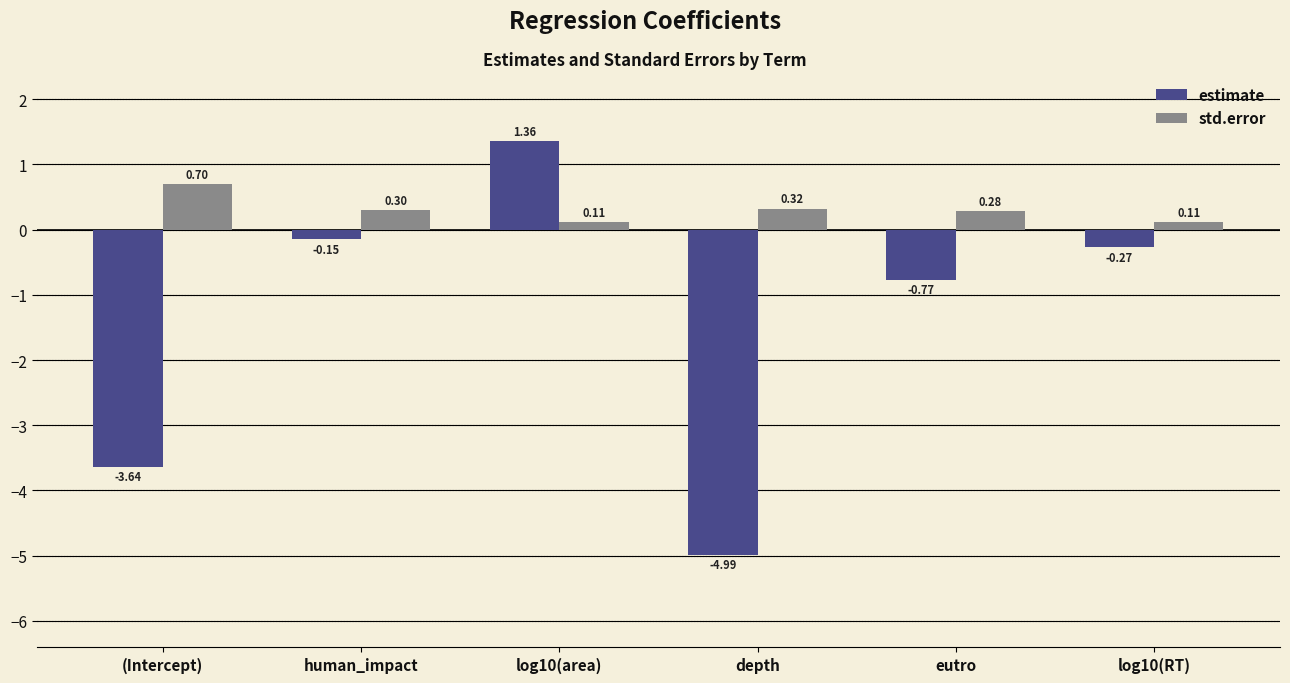

At which label is estimate closest to -1?

eutro